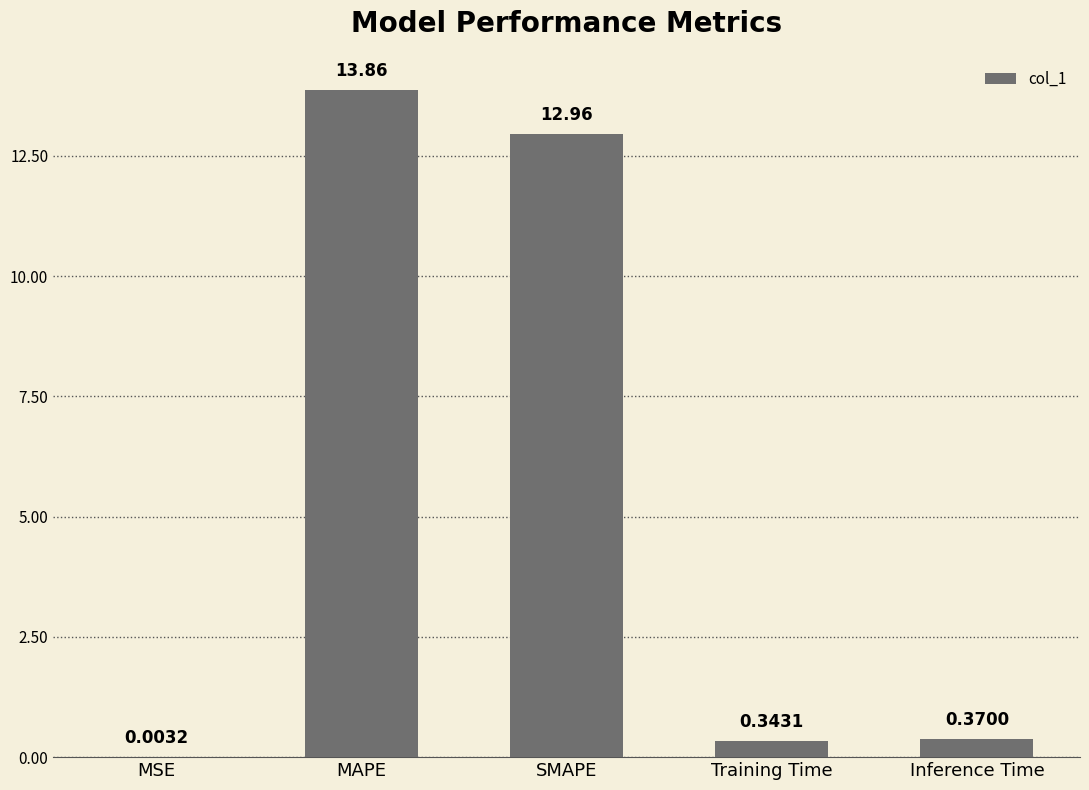

Where is the data nearest to the value 6?

Inference Time